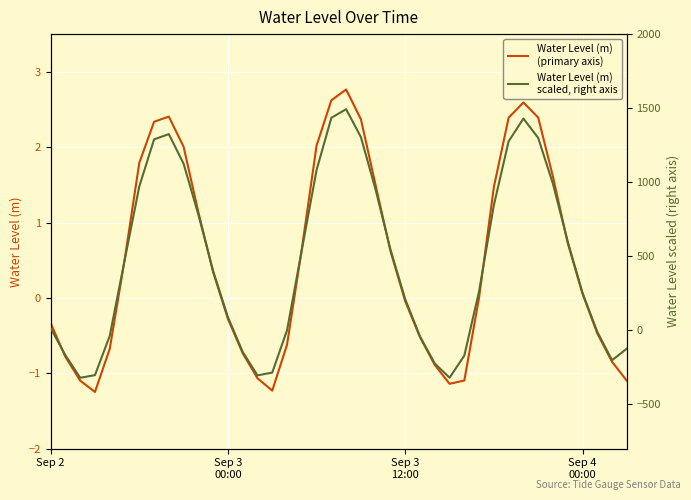

What is the total value across all series at 13?

-147.3